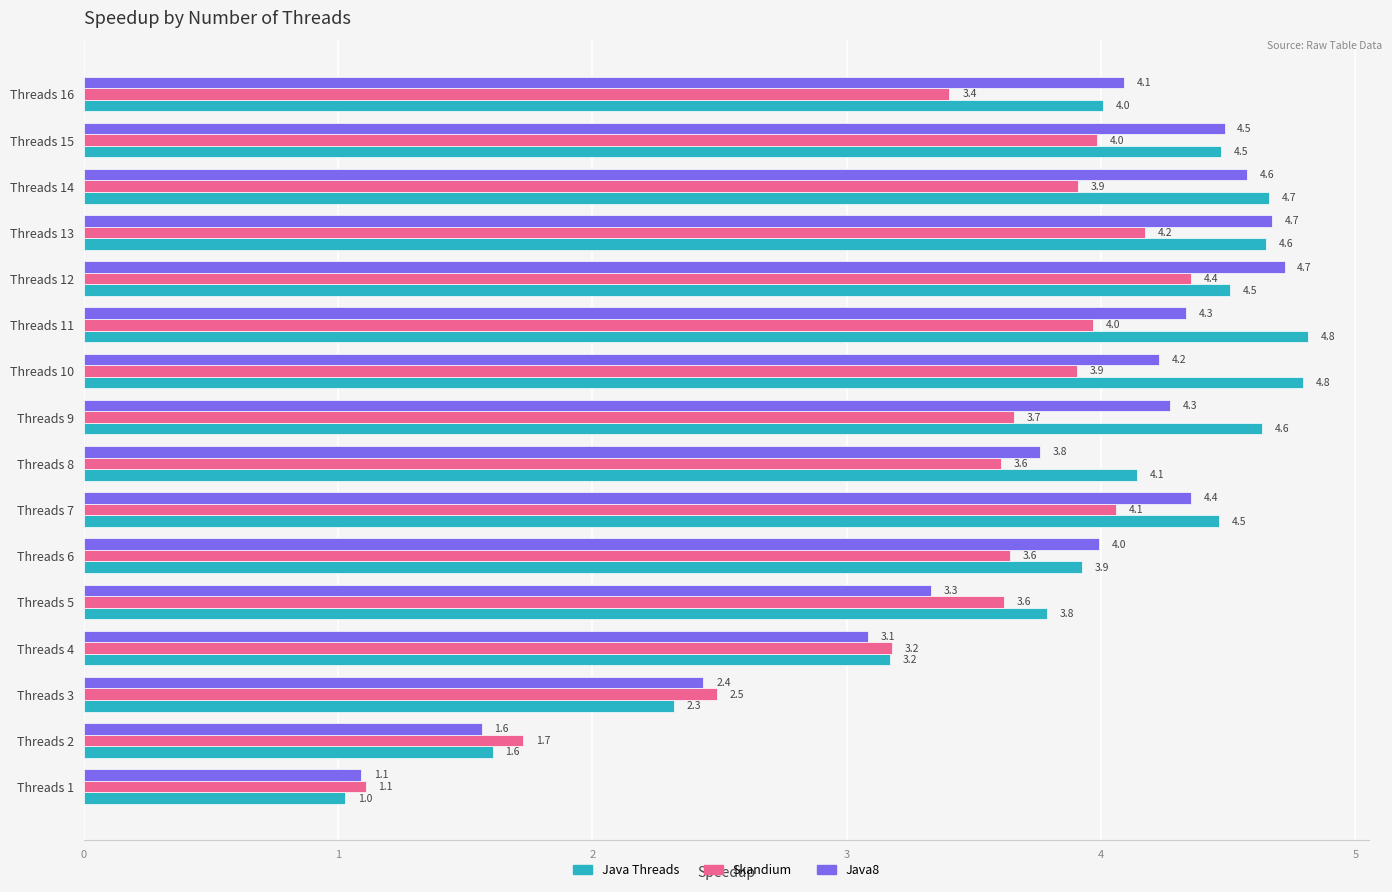

At which label is Java8 closest to 2?

Threads 2